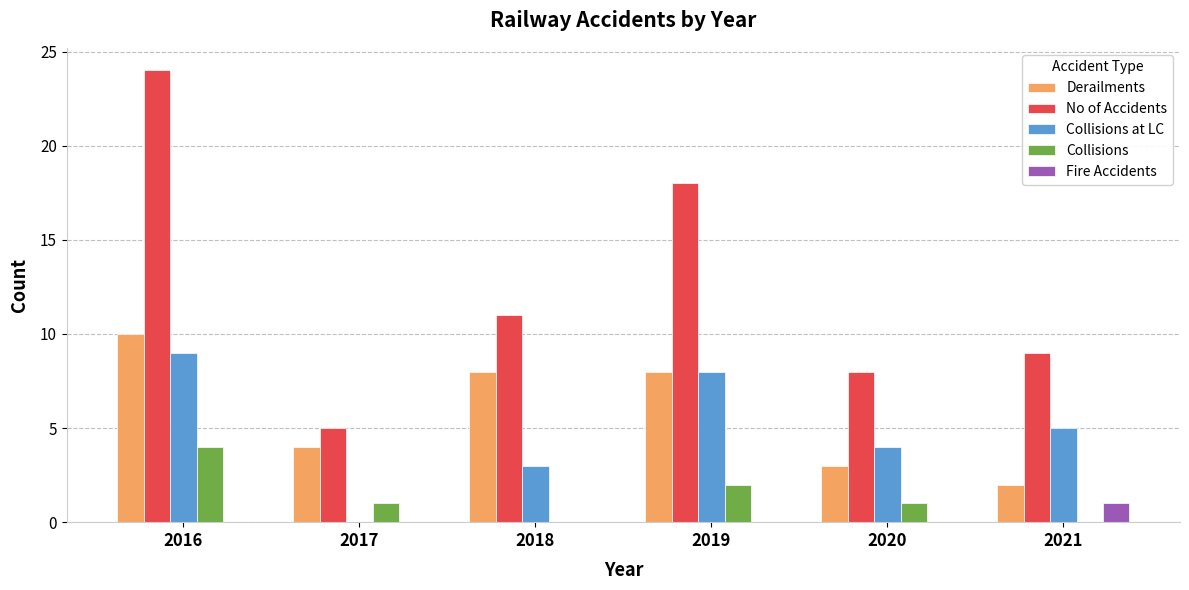

Between 2018 and 2019, which series saw the biggest shift?

No of Accidents